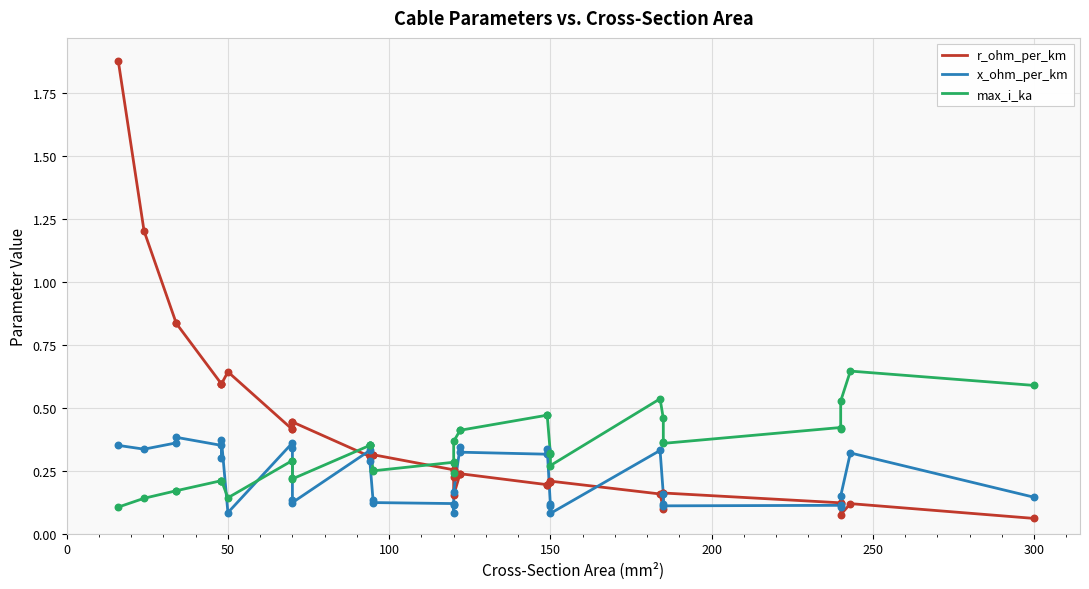

Which series has the widest spread of Y values?

r_ohm_per_km